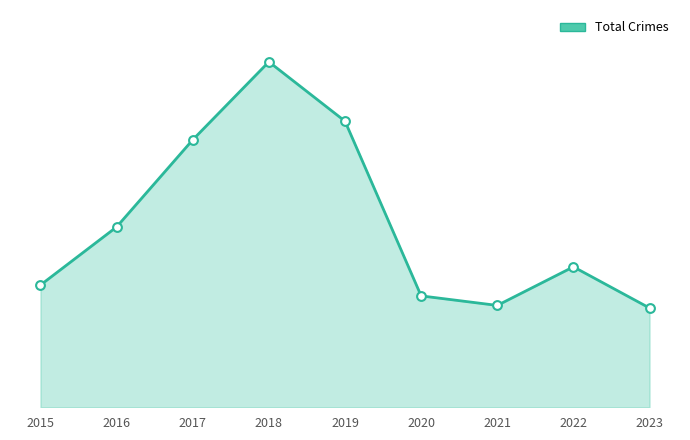

Does the chart have visible grid lines?

No